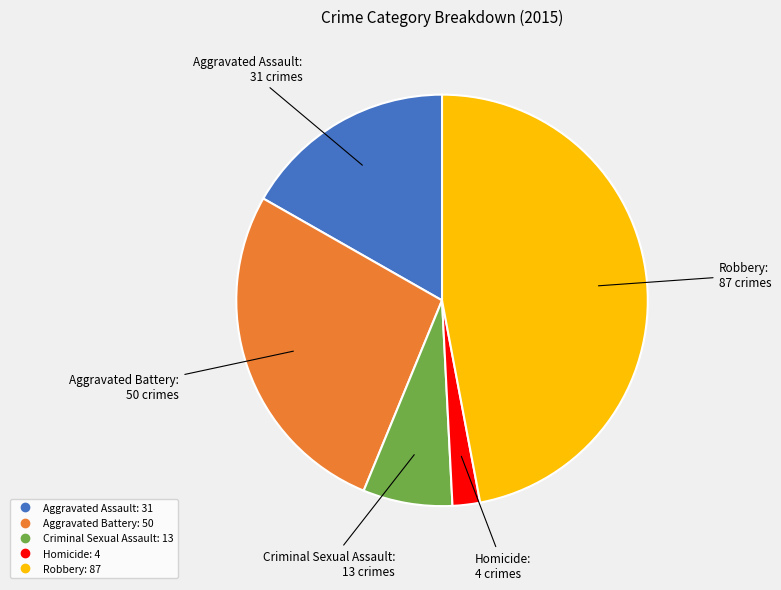

Is the sum of Robbery and Aggravated Battery greater than half?

Yes